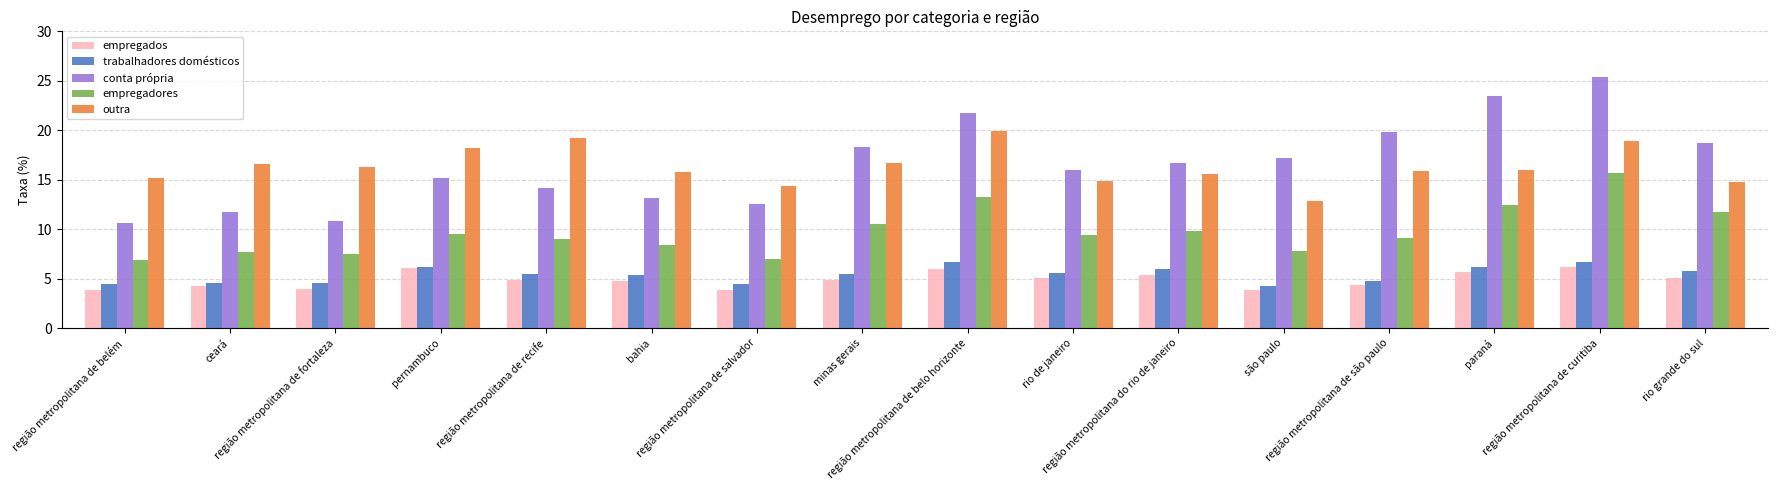

What position from the left is região metropolitana de são paulo?

13